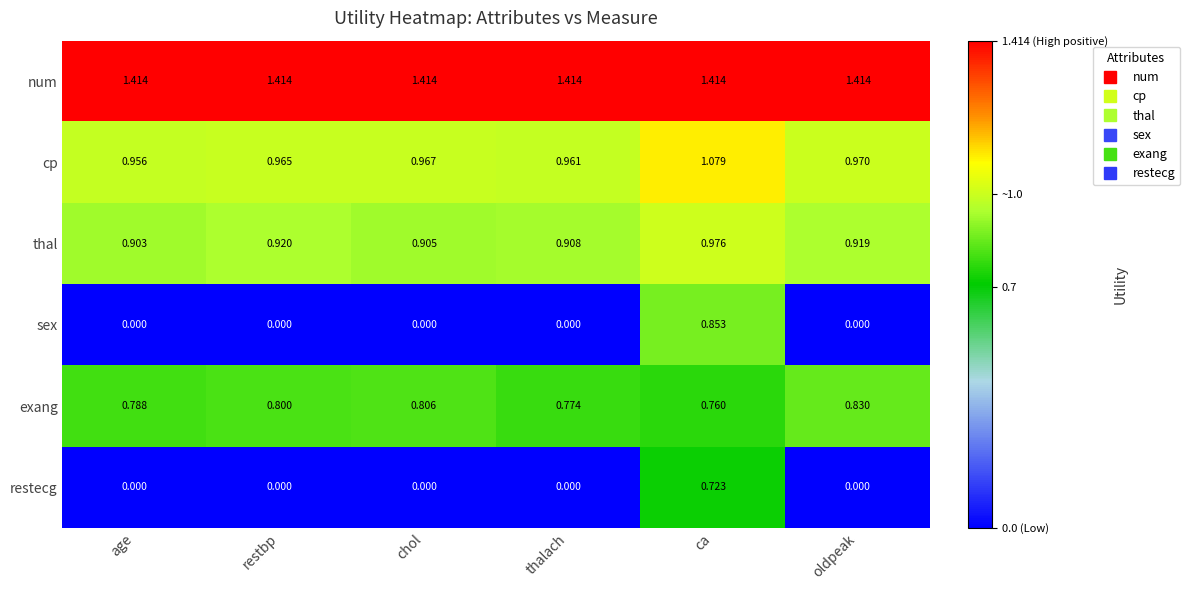

Rank the series by their maximum value, from lowest to highest.

restecg, exang, sex, thal, cp, num